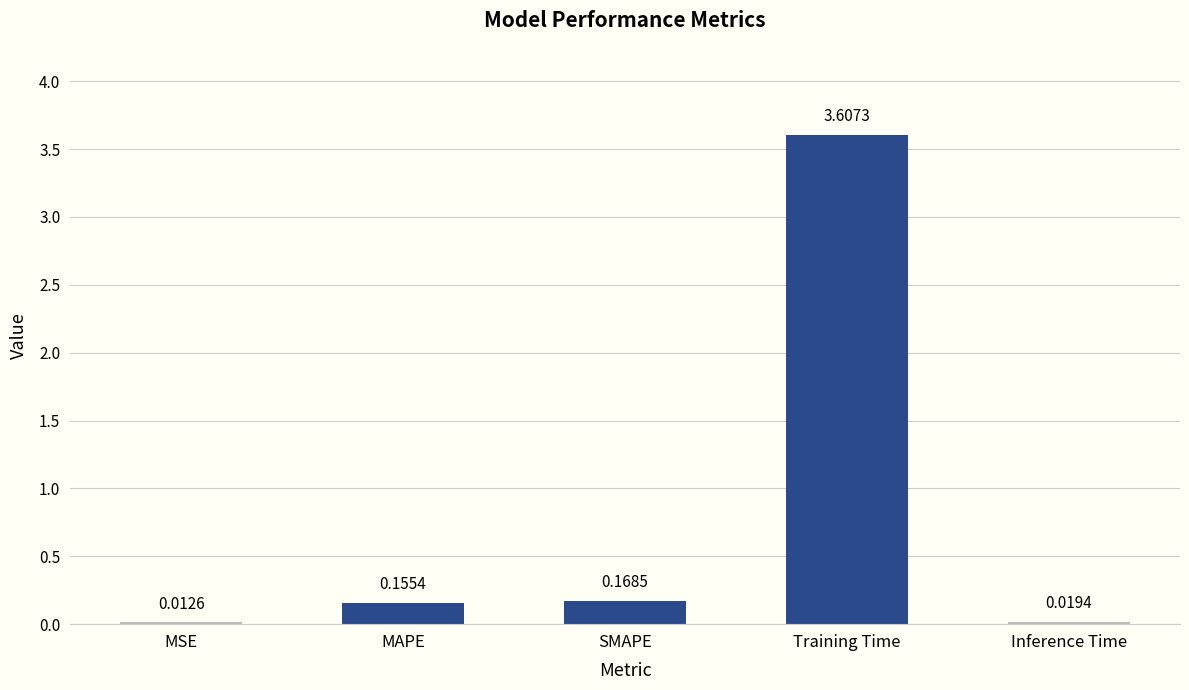

At which label is the value closest to 1?

SMAPE